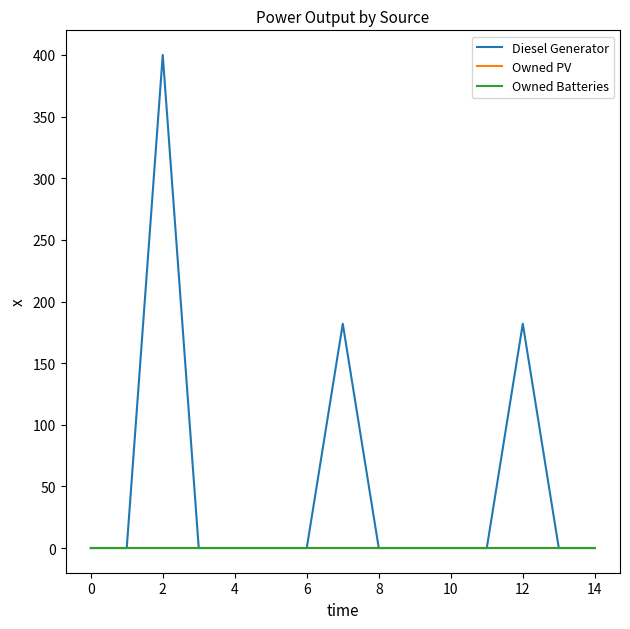

Does the chart have visible grid lines?

No